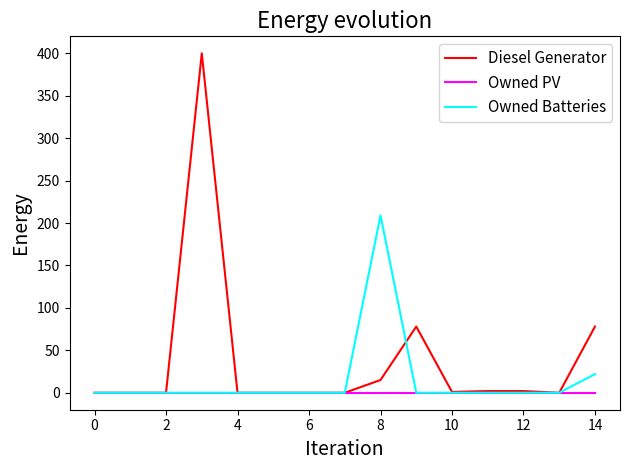

What is the maximum value shown in the chart?

400